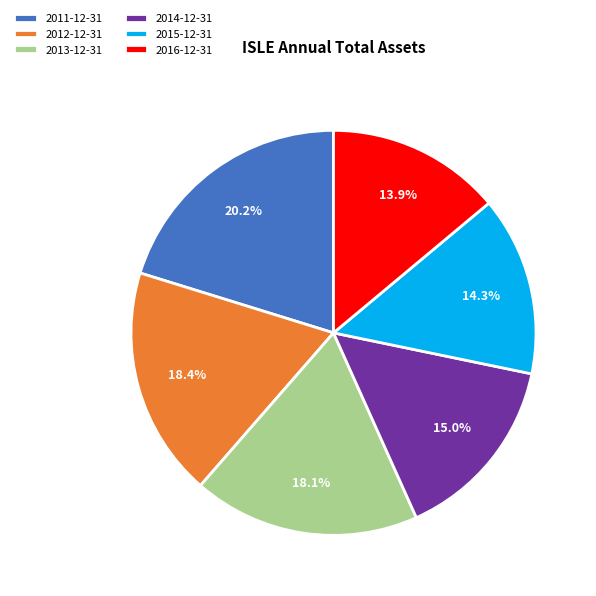

Which slice is the largest?

2011-12-31